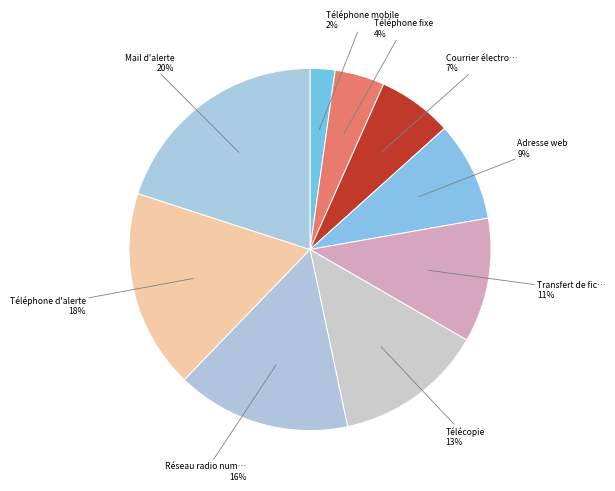

How many segments does this pie chart have?

9